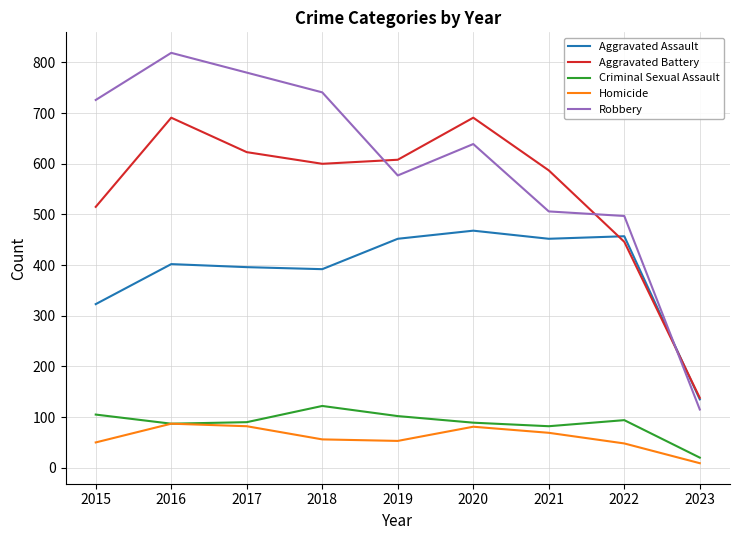

What is the sum of all Robbery values?

5400